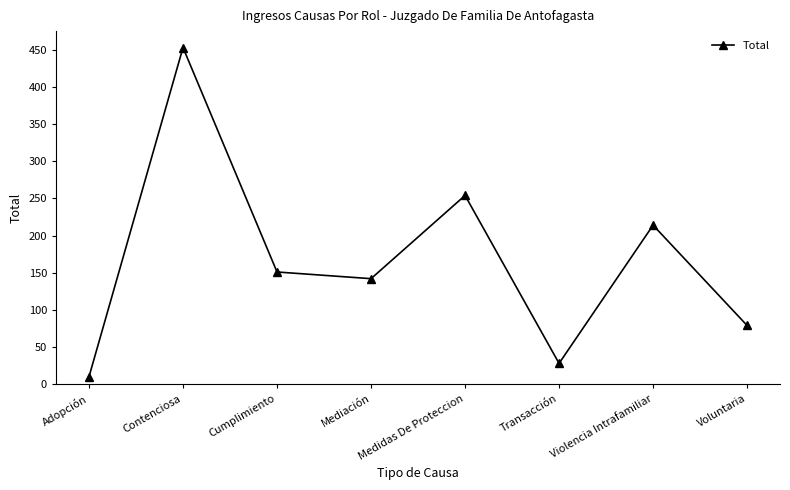

At which category does the chart reach its peak across all series?

Contenciosa